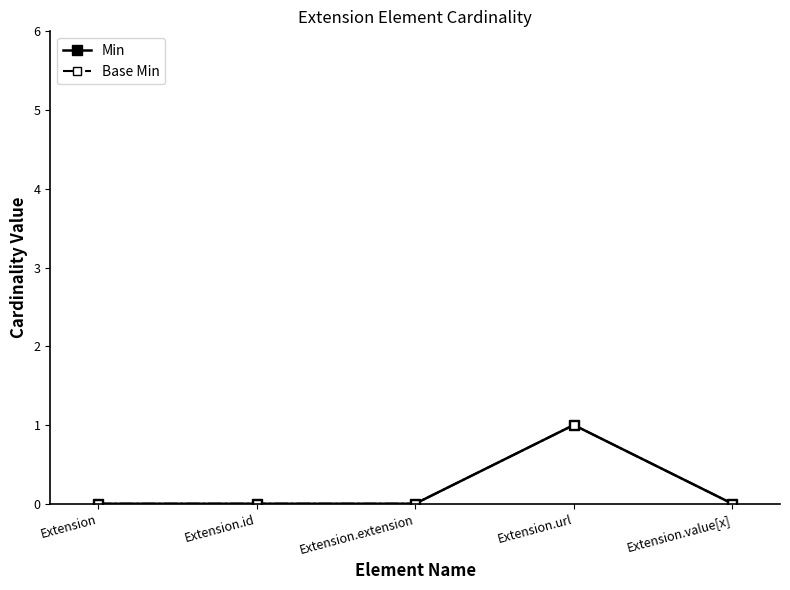

Does the chart have visible grid lines?

No